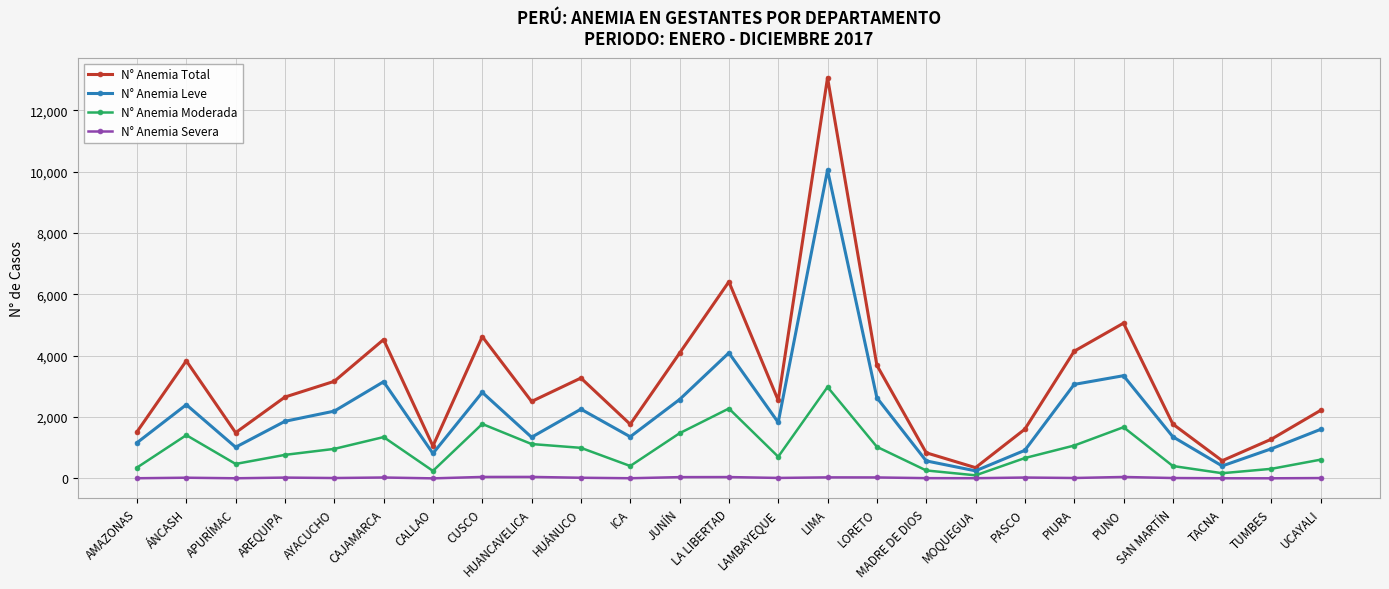

True or false: N° Anemia Total has a value of 3164 at AYACUCHO.

True